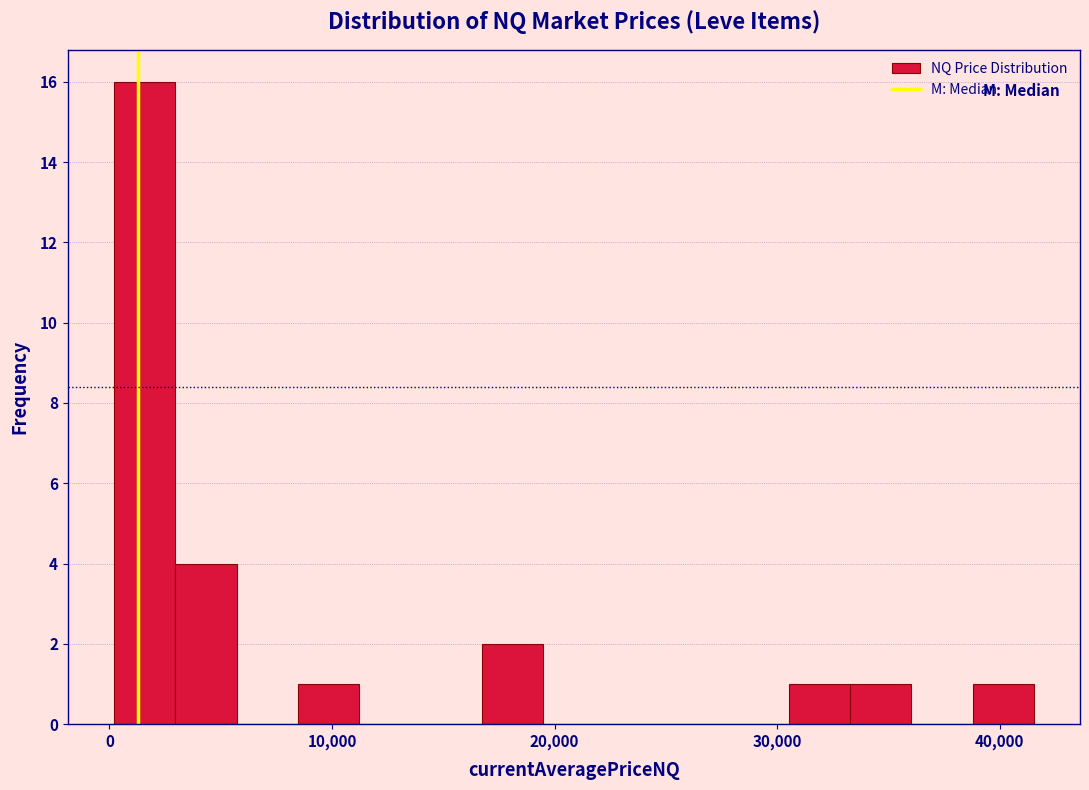

Read against the x-axis, roughly where is the centre of the tallest bar?

2000